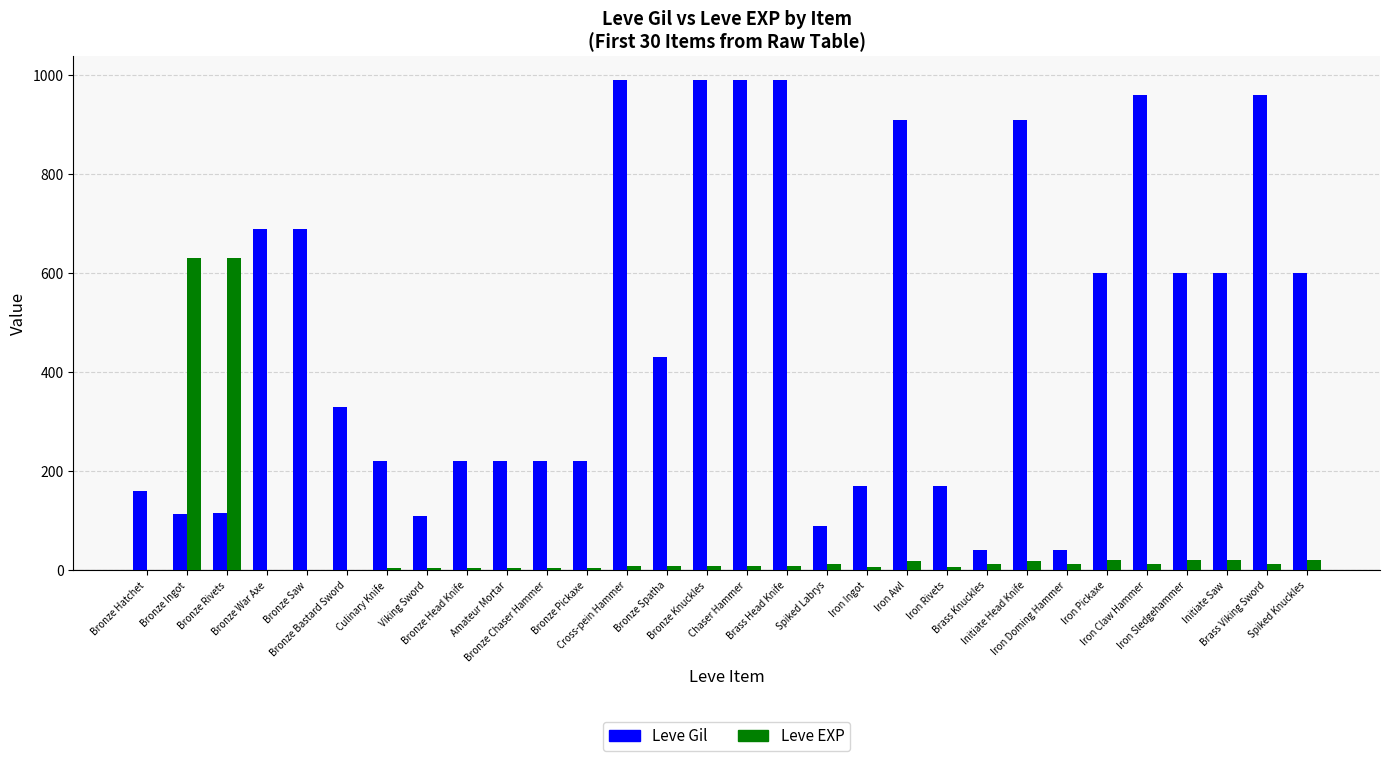

What is the maximum value shown in the chart?

990